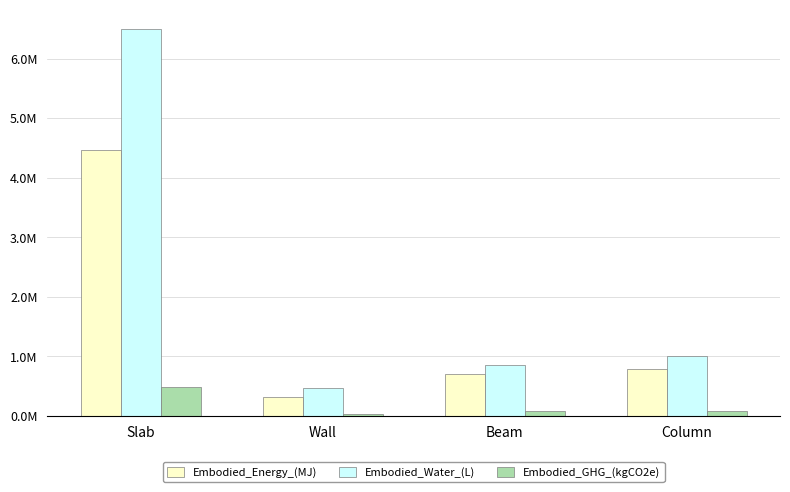

What are all the series names shown in the legend?

Embodied_Energy_(MJ), Embodied_Water_(L), Embodied_GHG_(kgCO2e)